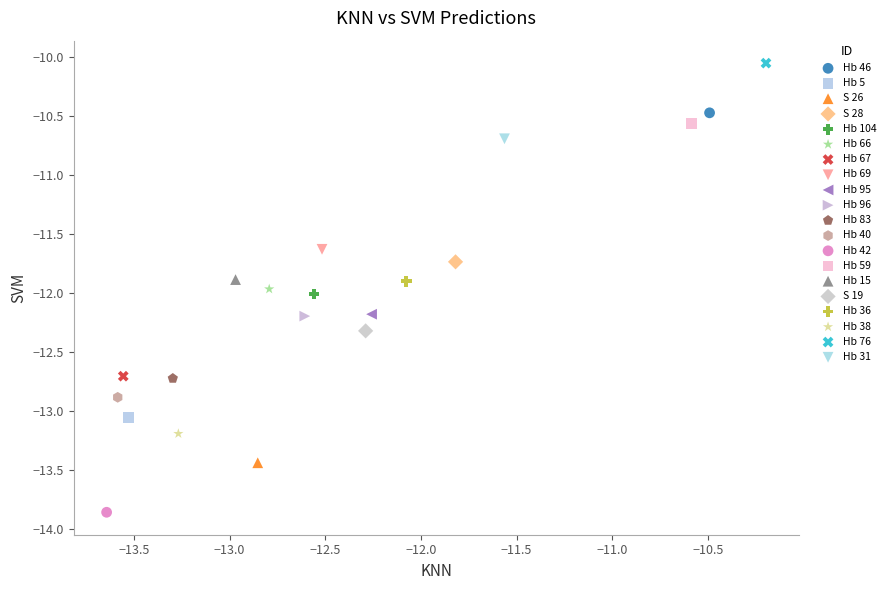

Which series reaches the minimum Y coordinate?

Hb 42